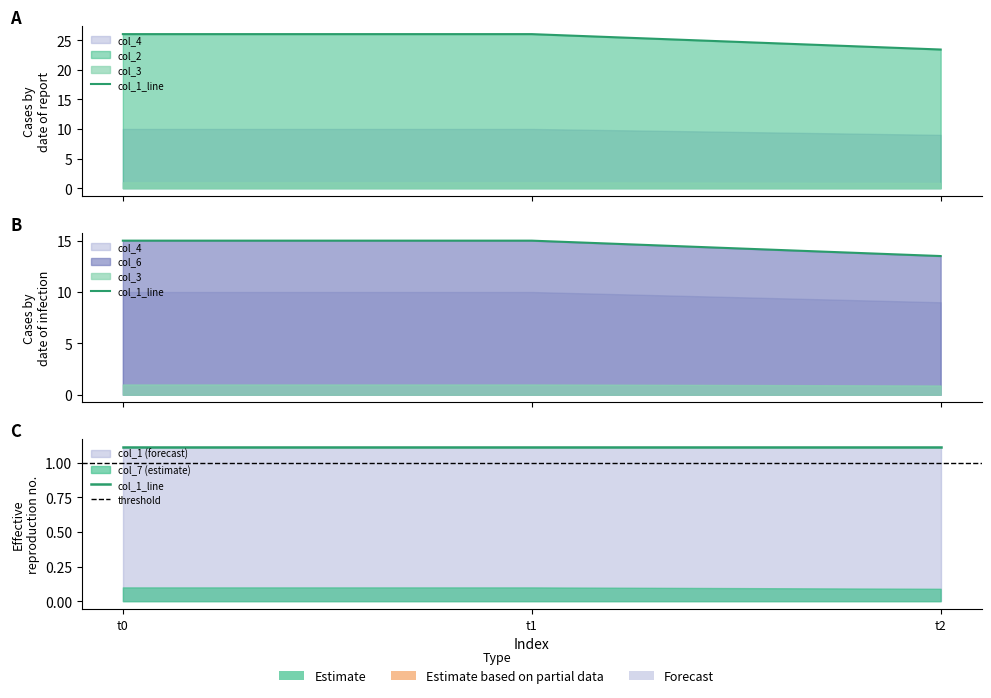

What are all the series names shown in the legend?

col_2, col_3, col_4, col_6, col_7, col_1